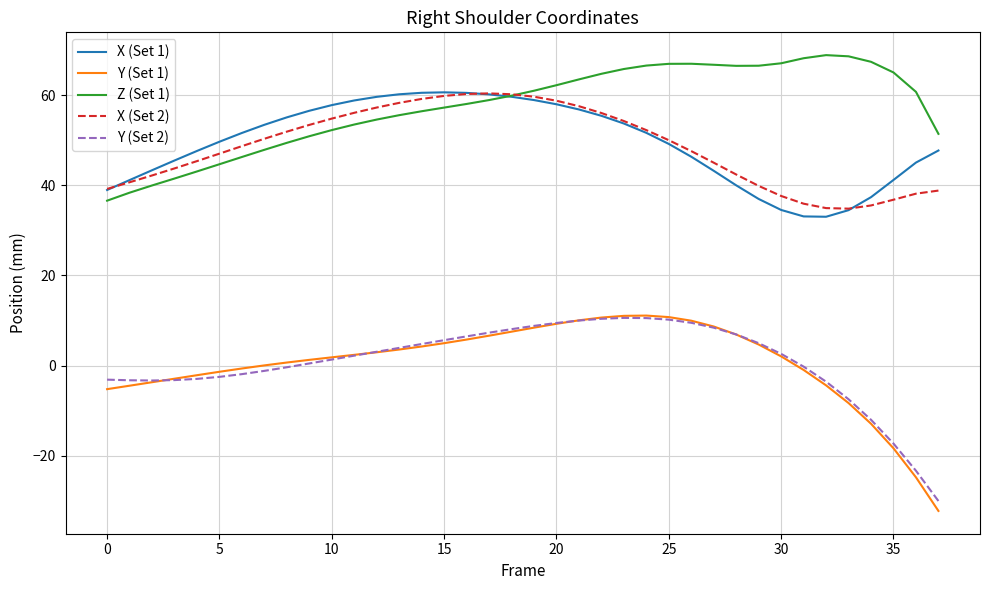

Which series has the widest spread of values?

Y (Set 1)